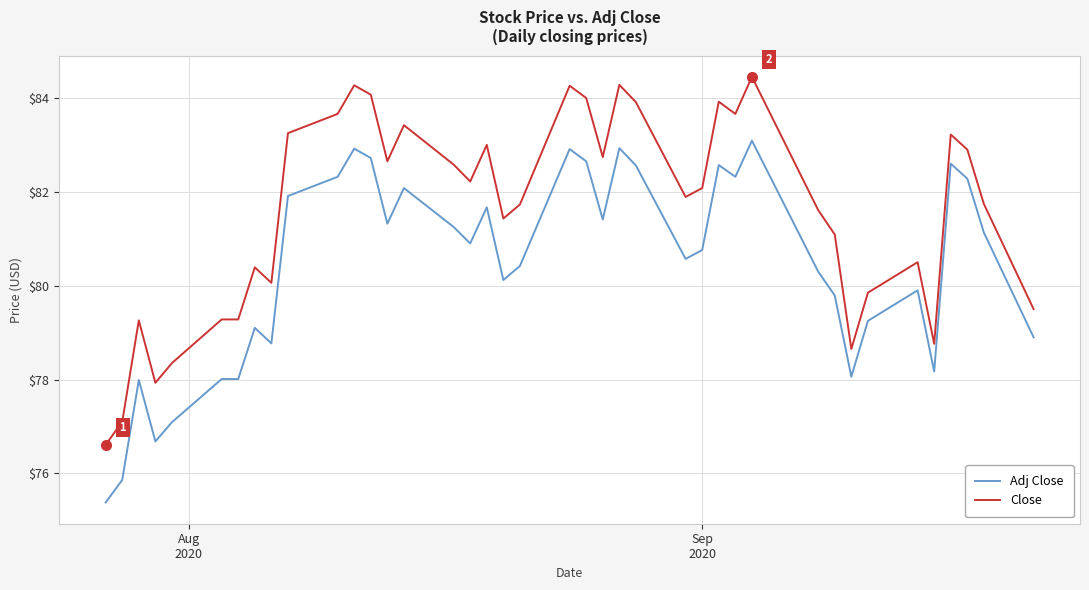

Rank the series by their average value, from lowest to highest.

Adj Close, Close